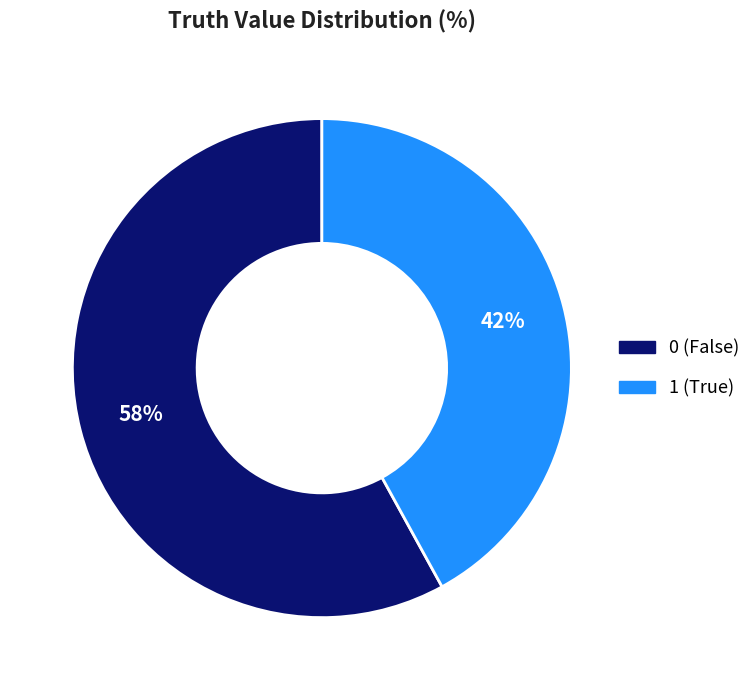

Is it true that 1 is 42% of the pie?

True